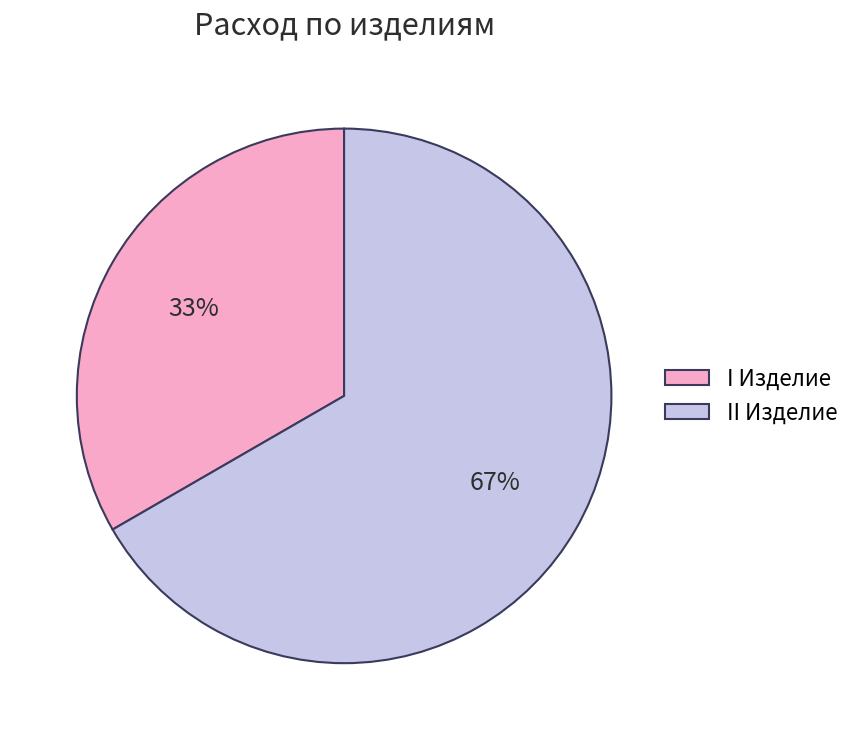

Which slice is the smallest?

I Изделие